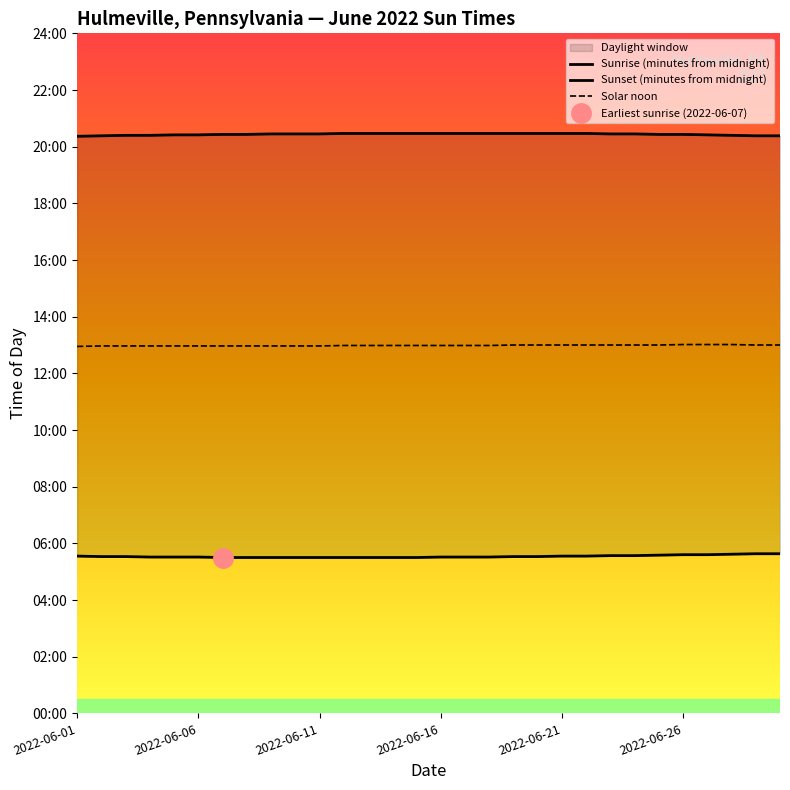

The value of Sunset (minutes from midnight) at 18 is 1228. True or false?

True